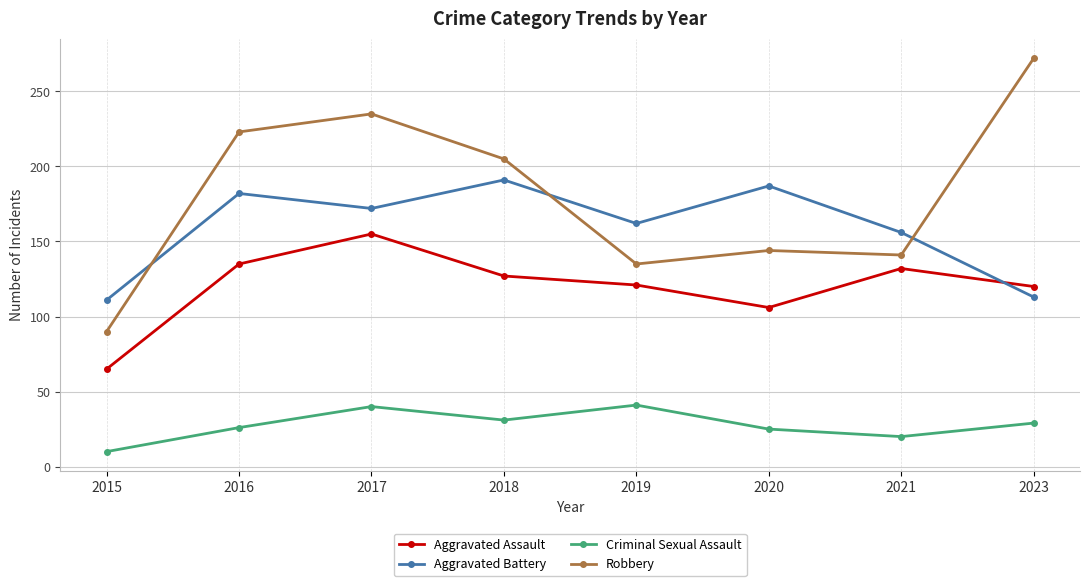

Is it true that Aggravated Battery equals 182 at 2016?

True